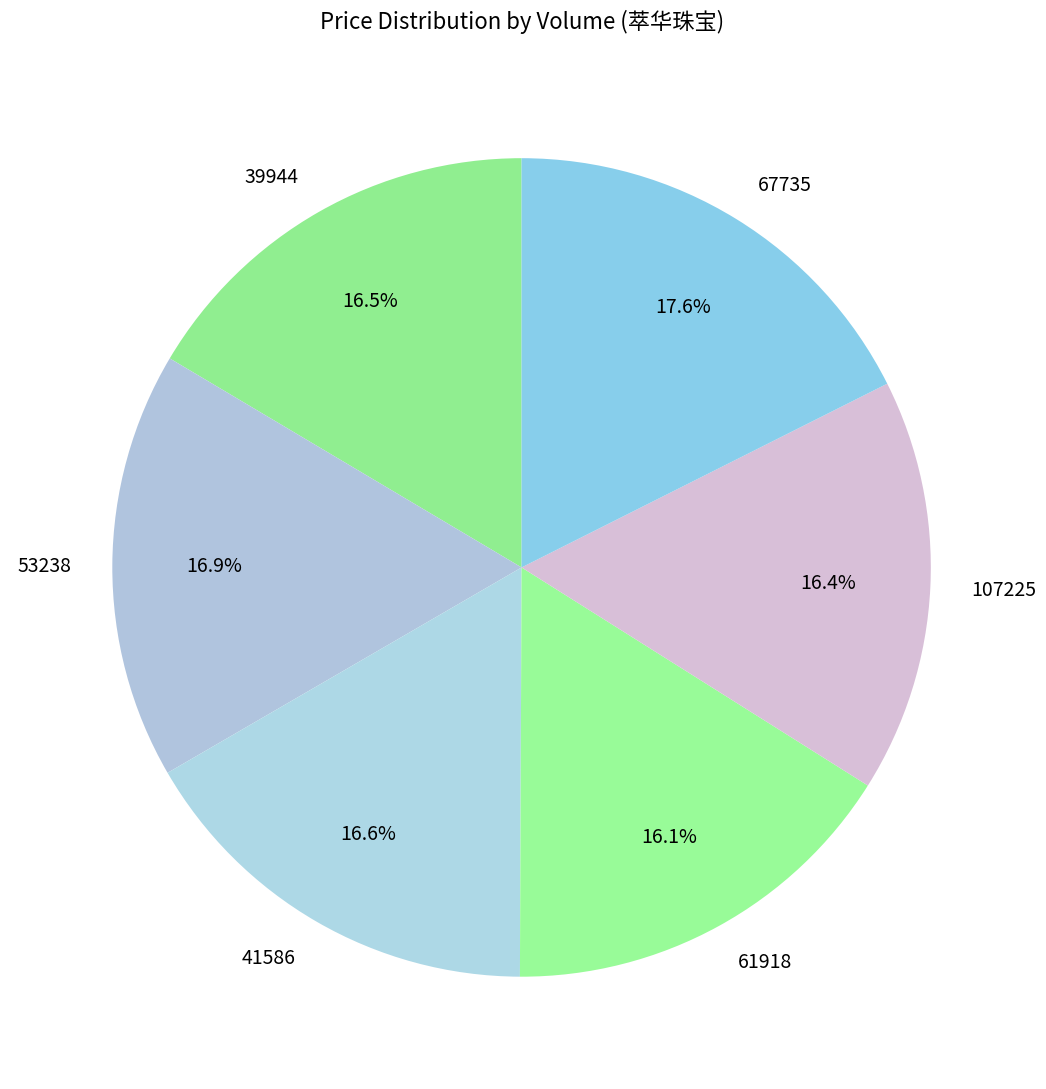

How many slices are in this pie chart?

6